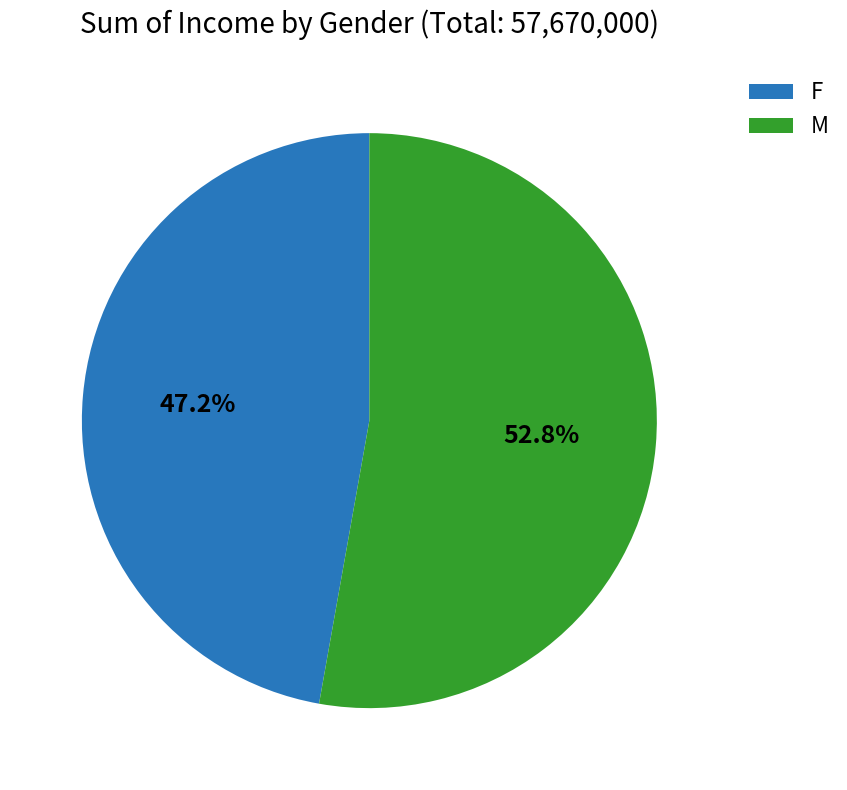

Between F and M, which is larger?

M